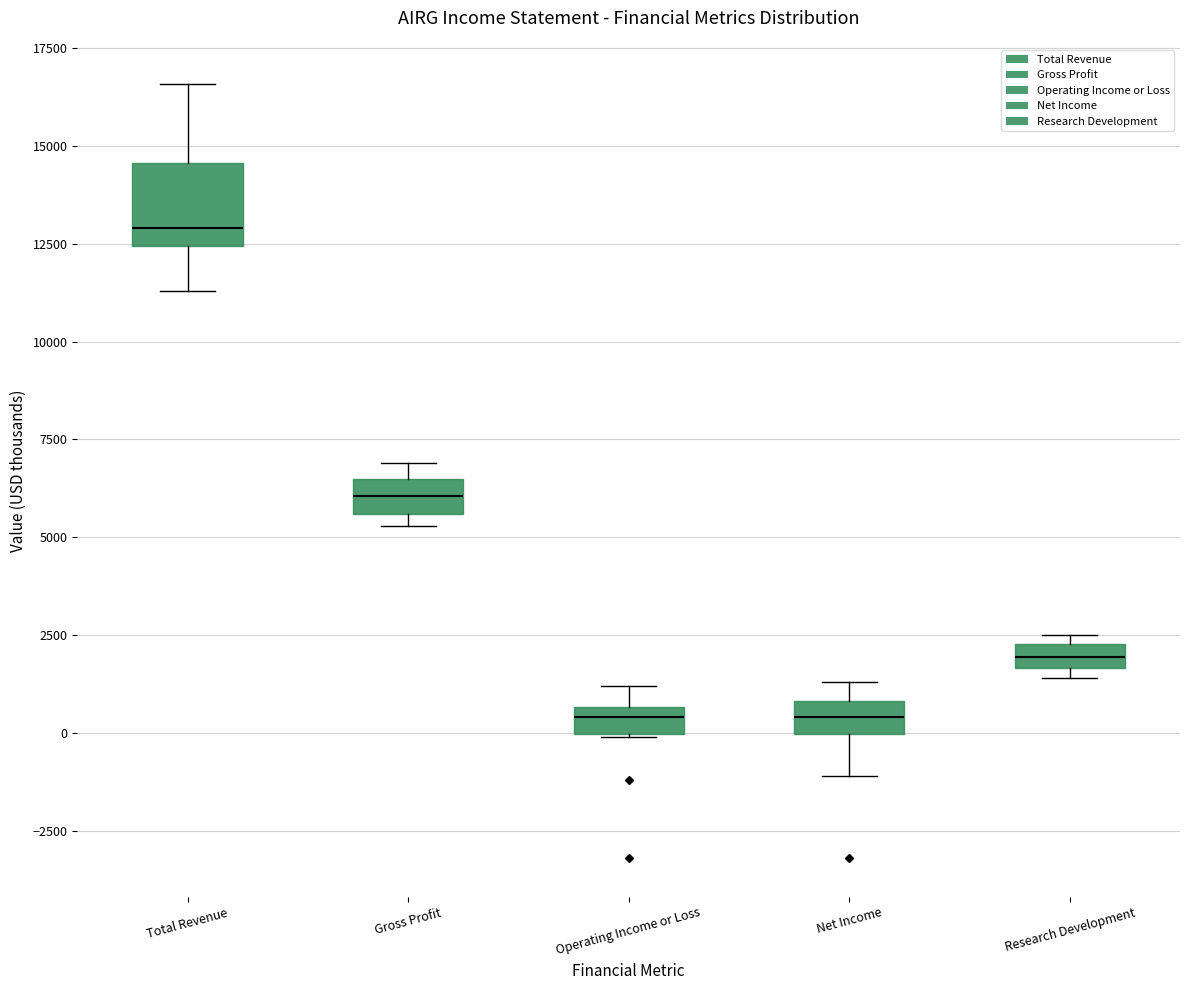

Comparing the boxes themselves (not the whiskers), which one is the tallest?

Total Revenue